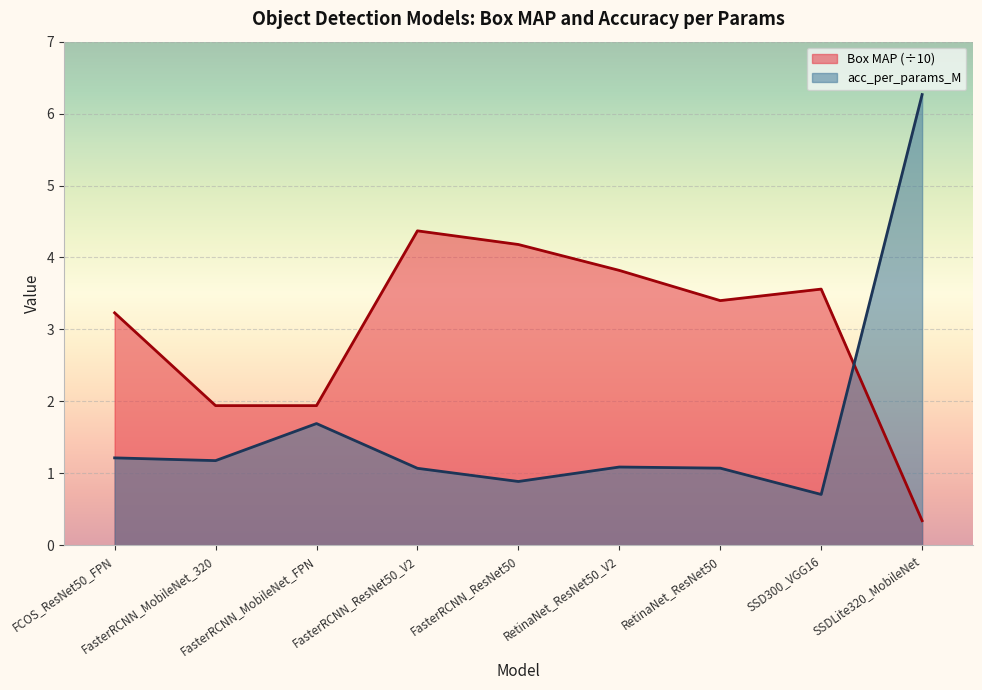

Between which two adjacent categories do Box MAP and acc_per_params_M first intersect?

SSD300_VGG16 and SSDLite320_MobileNet